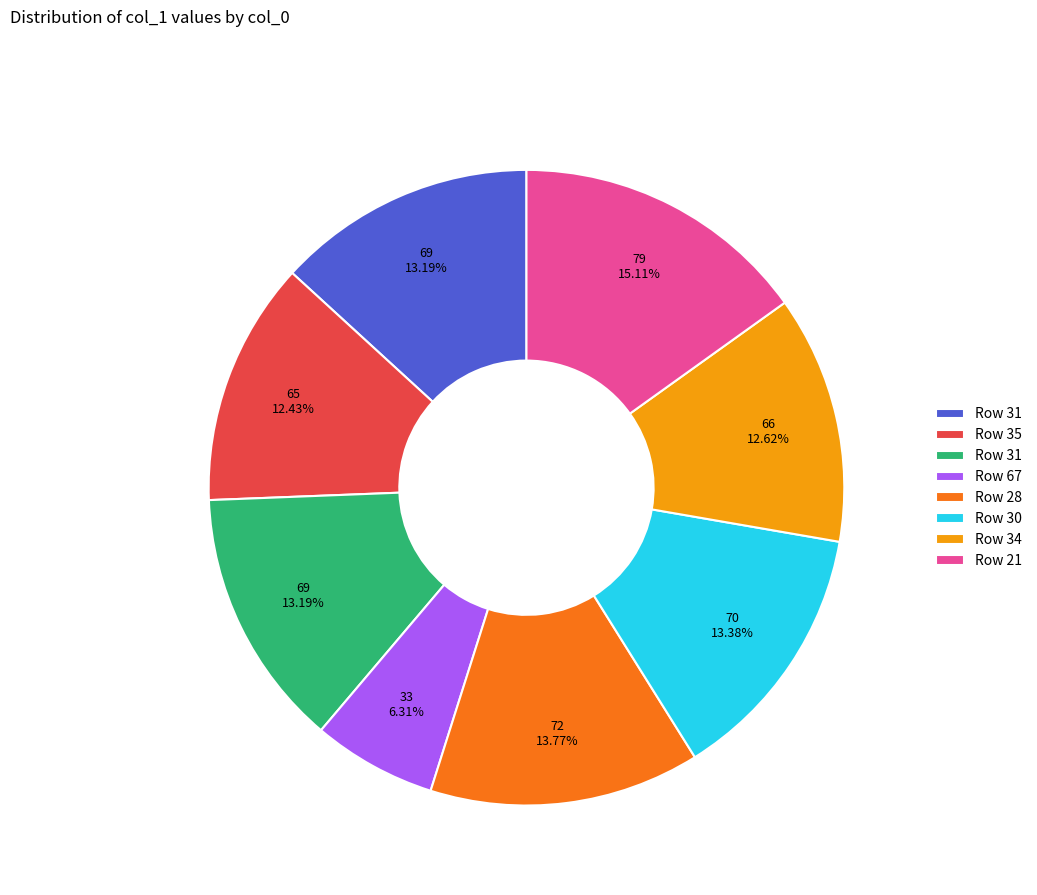

Does any single category account for the majority?

No